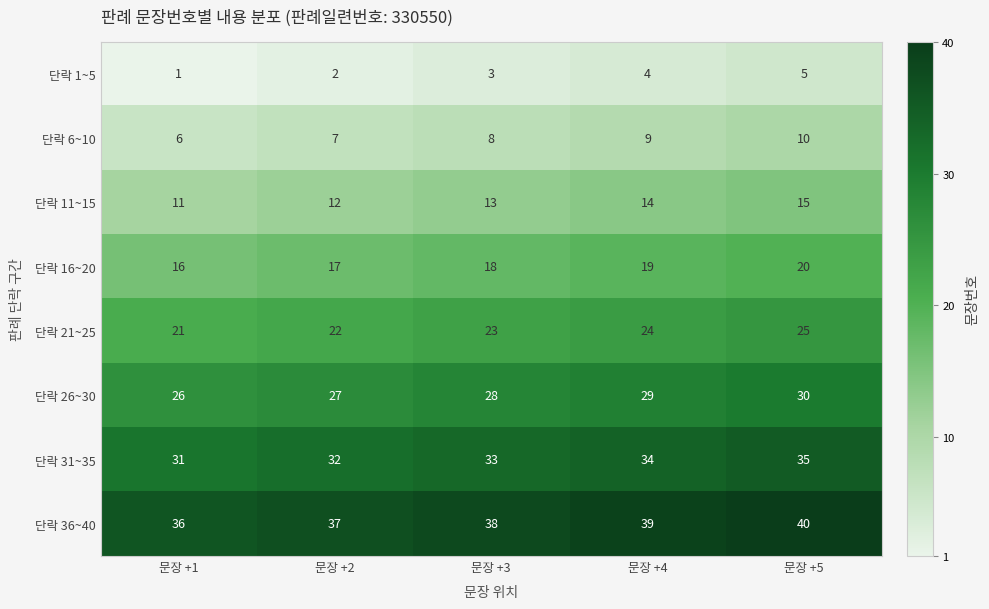

What is the difference between the highest and lowest values at 문장 +3?

35